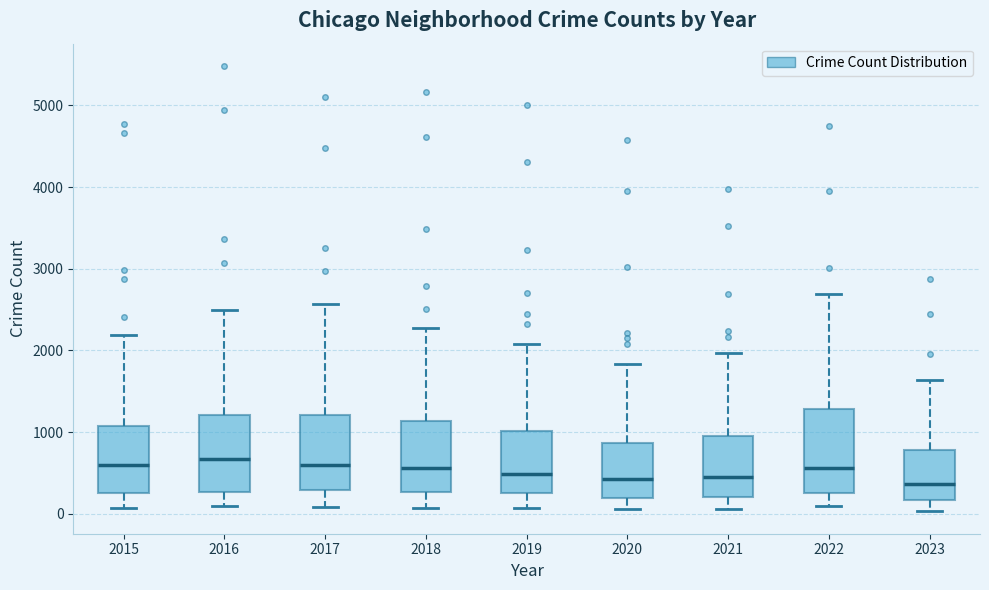

Reading left to right, transcribe this box plot: for each box, give where its median line is, the range the box spans, and where its two whiskers end, as read against the y-axis. The values are not printed on the chart, so give them approximately, as read against the axis.

2015: median 600, box 300 to 1100, whiskers 100 to 2200
2016: median 700, box 300 to 1200, whiskers 100 to 2500
2017: median 600, box 300 to 1200, whiskers 100 to 2600
2018: median 600, box 300 to 1100, whiskers 100 to 2300
2019: median 500, box 300 to 1000, whiskers 100 to 2100
2020: median 400, box 200 to 900, whiskers 100 to 1800
2021: median 500, box 200 to 900, whiskers 100 to 2000
2022: median 600, box 300 to 1300, whiskers 100 to 2700
2023: median 400, box 200 to 800, whiskers 0 to 1600